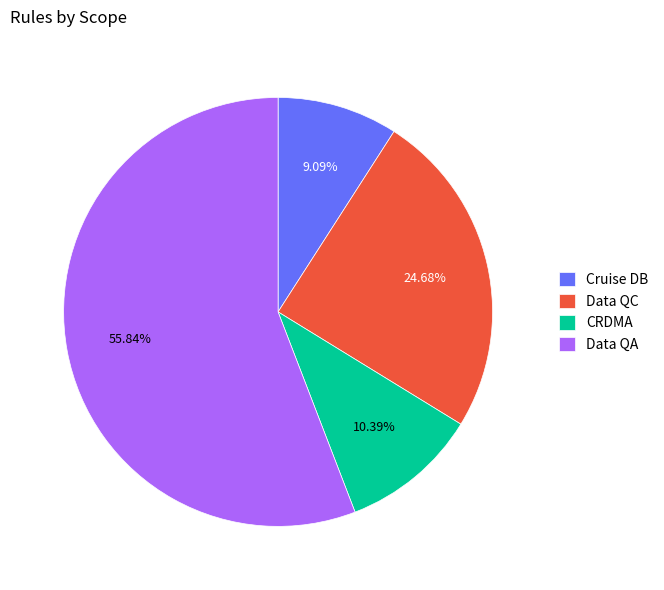

Which slice is the smallest?

Cruise DB